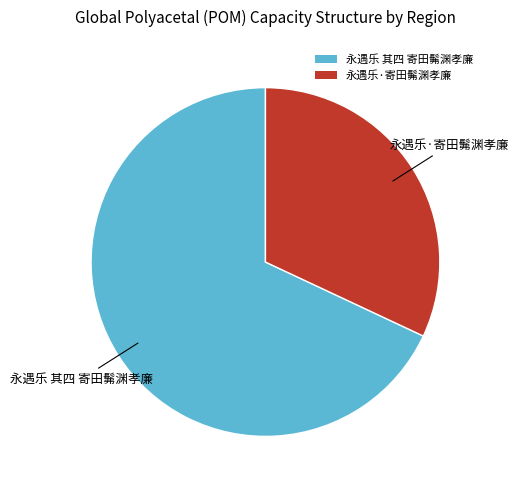

True or false: 永遇乐·寄田髴渊孝廉 accounts for 44% of the total.

False